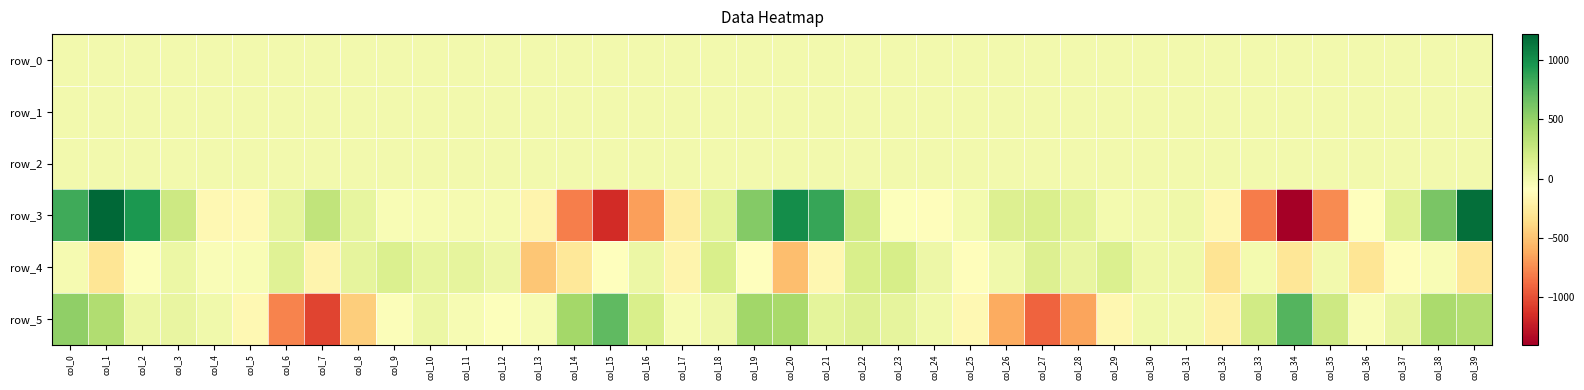

What is the smallest value displayed?

-1399.0